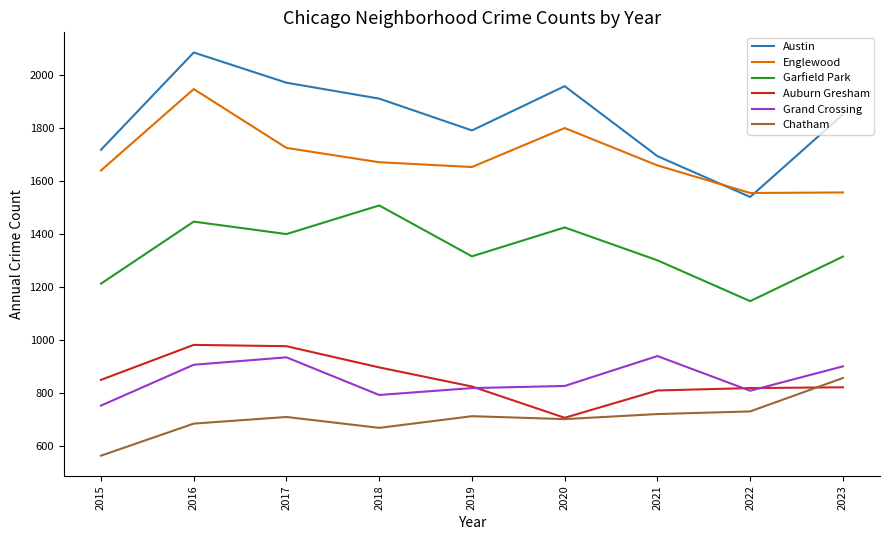

Which label corresponds to the largest value in the chart?

2016